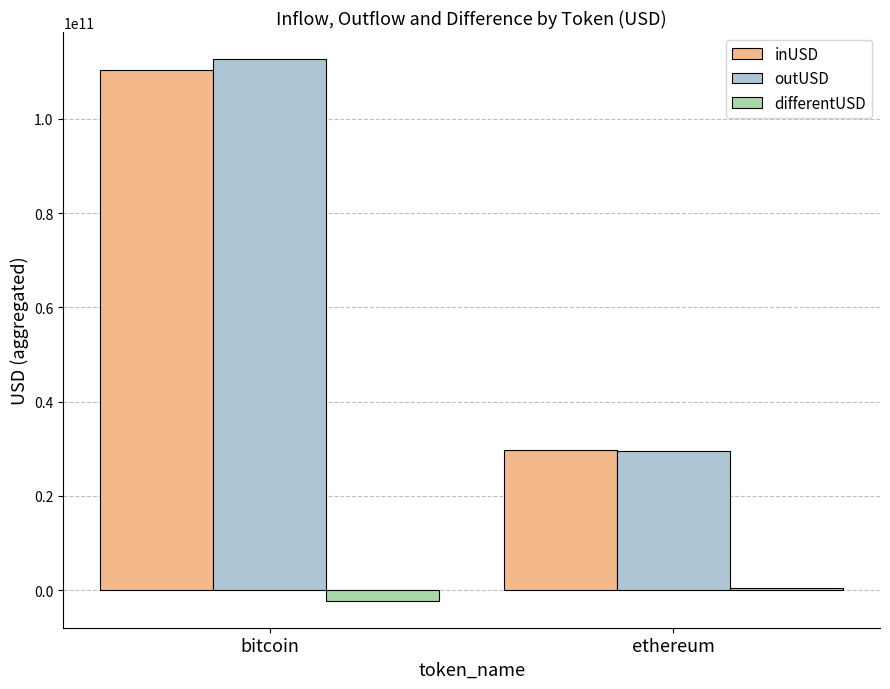

What is the difference between the maximum and minimum values in the differentUSD series?

2632918281.7